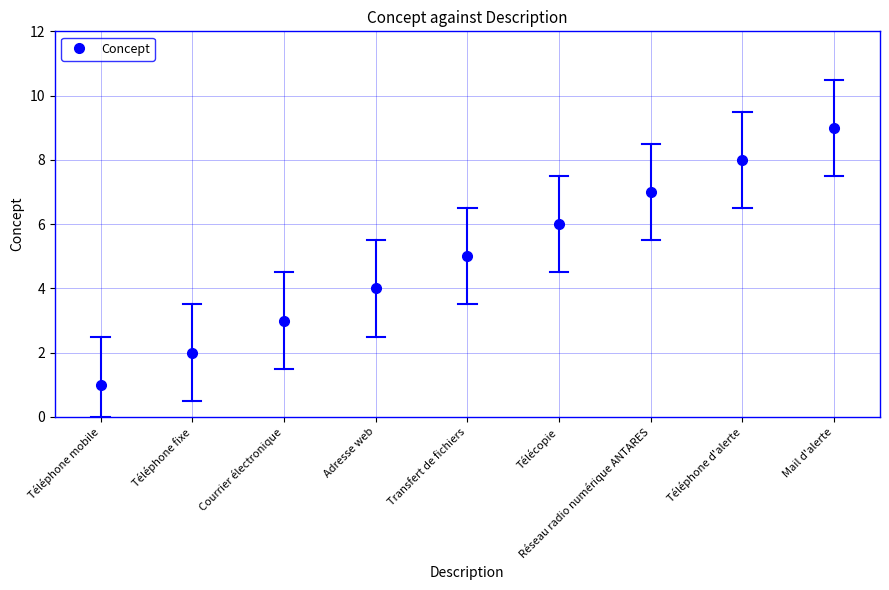

Which category has the lowest value across all series?

Téléphone mobile